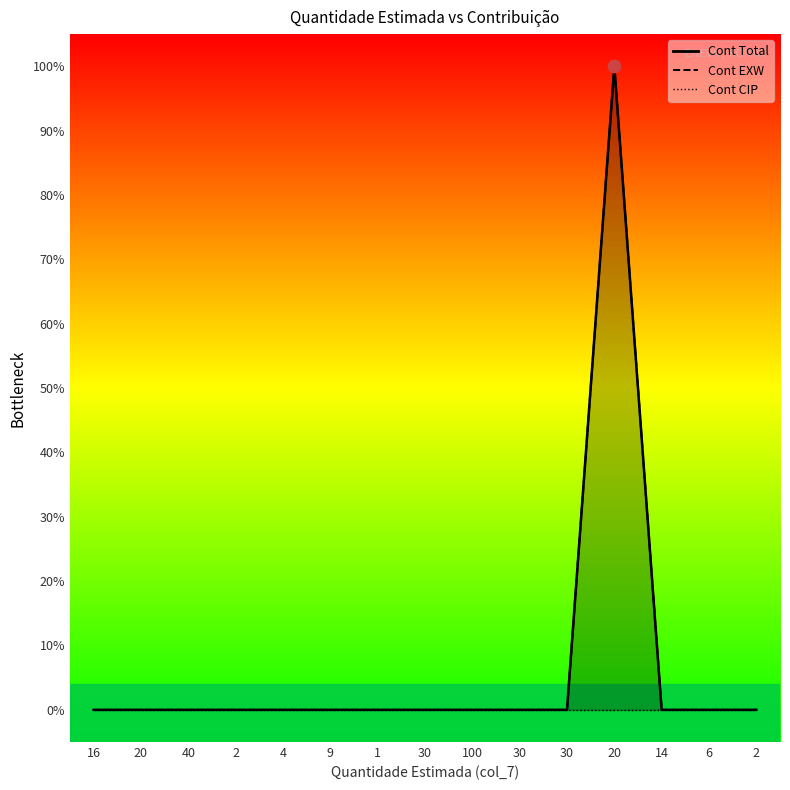

Which series reaches the minimum Y coordinate?

Cont Total